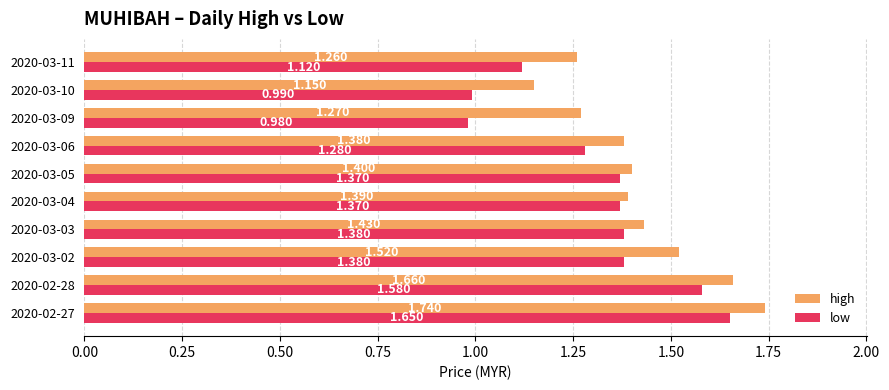

List the series in order of their peak value, highest first.

high, low